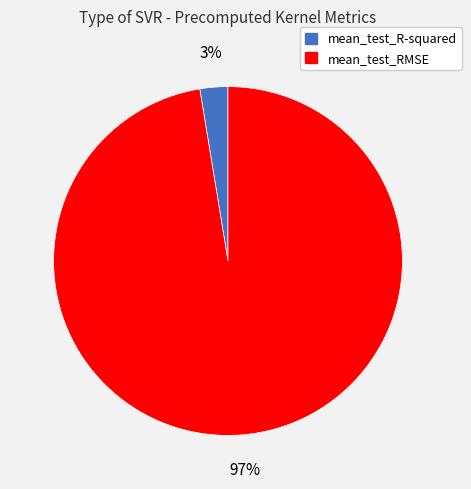

Is the sum of mean_test_R-squared and mean_test_RMSE greater than half?

Yes